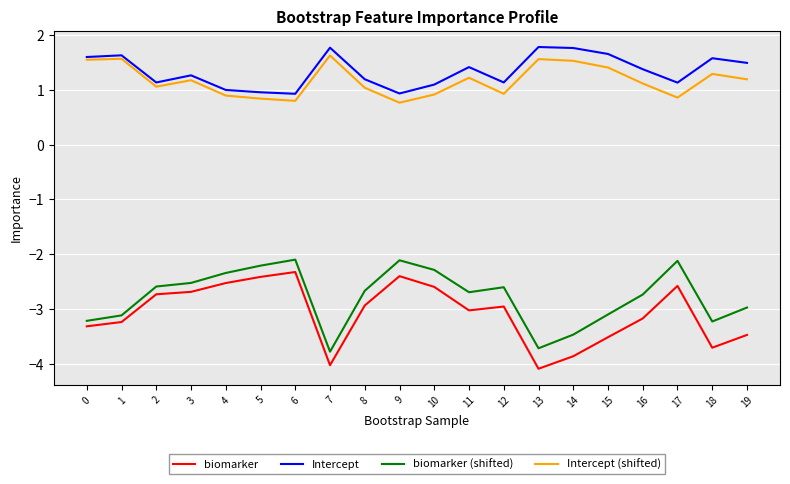

What are all the series names shown in the legend?

biomarker, Intercept, biomarker (shifted), Intercept (shifted)